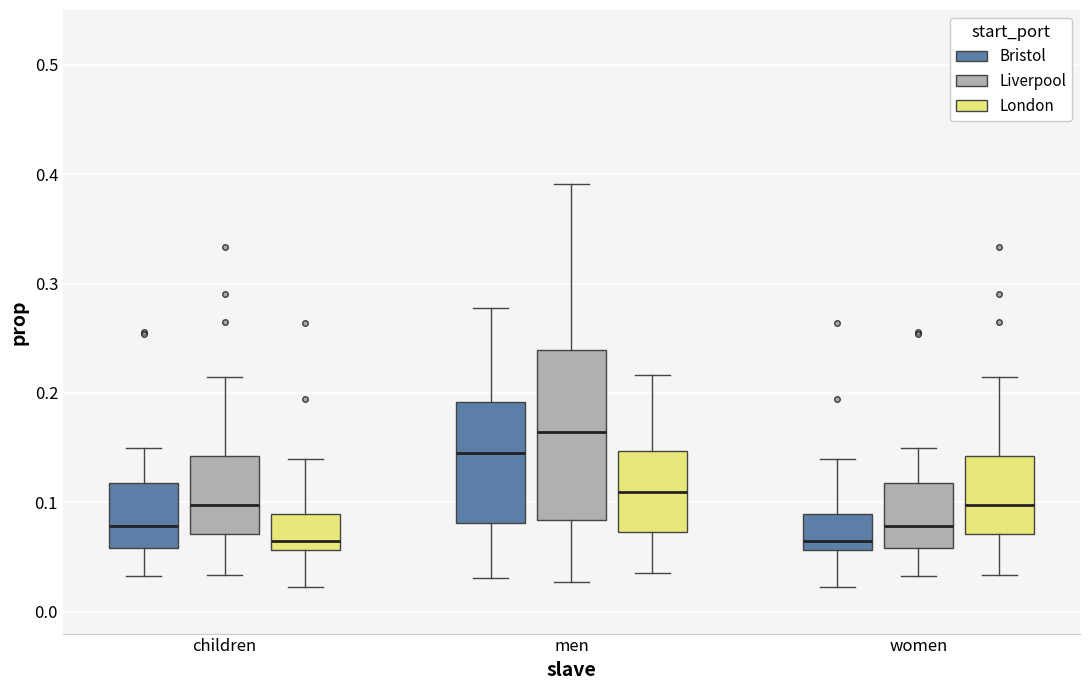

Reading left to right, read every box against the y-axis: the position of its median line, the range the box covers, and the ends of its whiskers. The values are not printed on the chart, so give them approximately, as read against the axis.

children (Bristol): median 0.08, box 0.06 to 0.12, whiskers 0.03 to 0.15
children (Liverpool): median 0.10, box 0.07 to 0.14, whiskers 0.03 to 0.21
children (London): median 0.06 (just above the box's lower edge), box 0.06 to 0.09, whiskers 0.02 to 0.14
men (Bristol): median 0.14, box 0.08 to 0.19, whiskers 0.03 to 0.28
men (Liverpool): median 0.16, box 0.08 to 0.24, whiskers 0.03 to 0.39
men (London): median 0.11, box 0.07 to 0.15, whiskers 0.04 to 0.22
women (Bristol): median 0.06 (just above the box's lower edge), box 0.06 to 0.09, whiskers 0.02 to 0.14
women (Liverpool): median 0.08, box 0.06 to 0.12, whiskers 0.03 to 0.15
women (London): median 0.10, box 0.07 to 0.14, whiskers 0.03 to 0.21